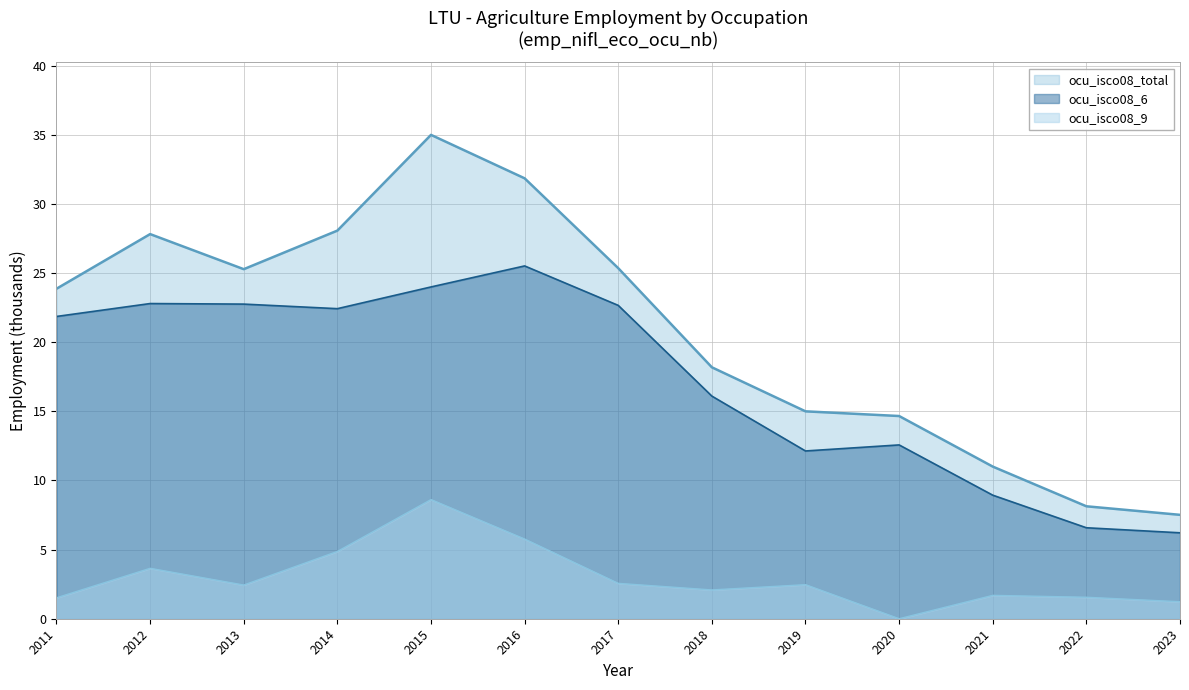

Between 2011 and 2022, which is larger?

2011